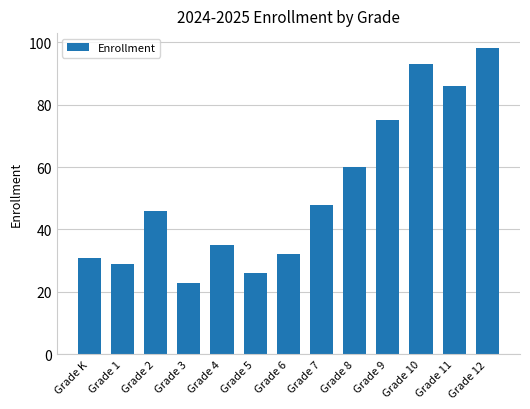

What is the change in value from Grade 7 to Grade 11?

+38